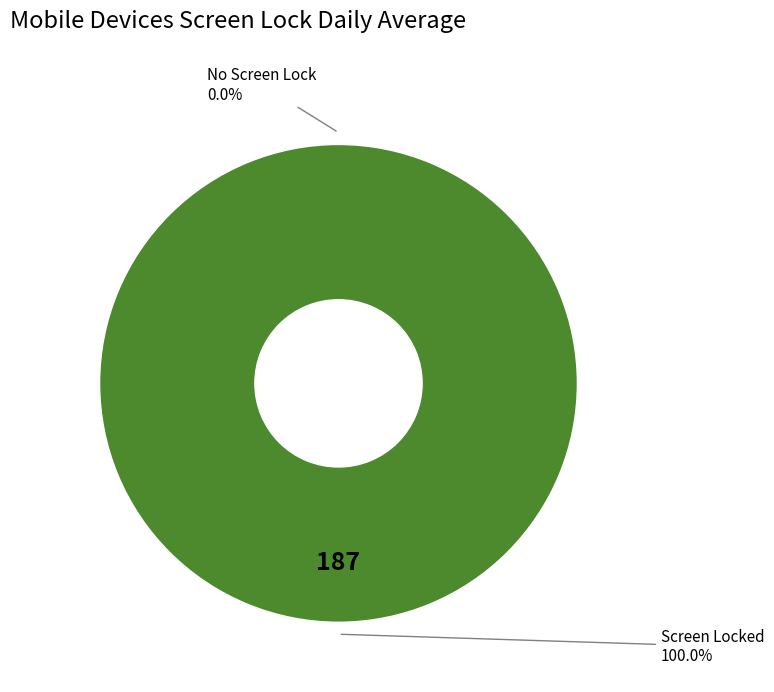

Is it true that 1433724374 is 100% of the pie?

True